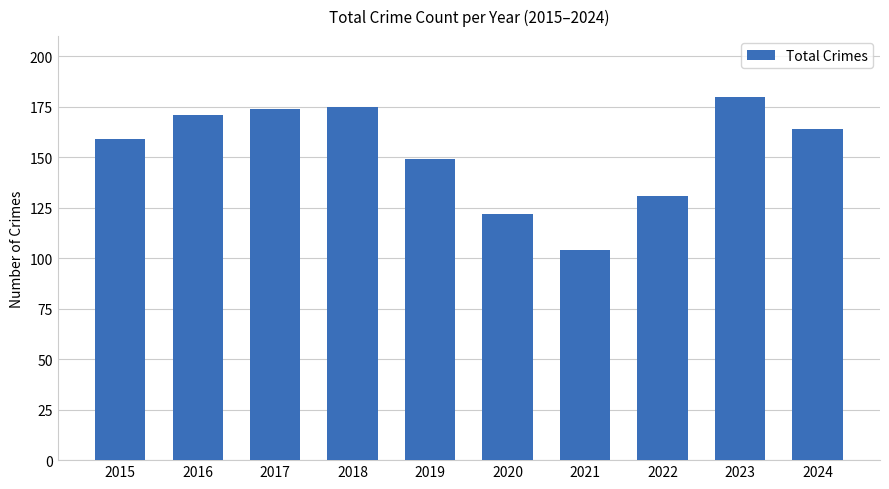

Approximately how many times larger is the value at 2018 compared to 2016?

1.0